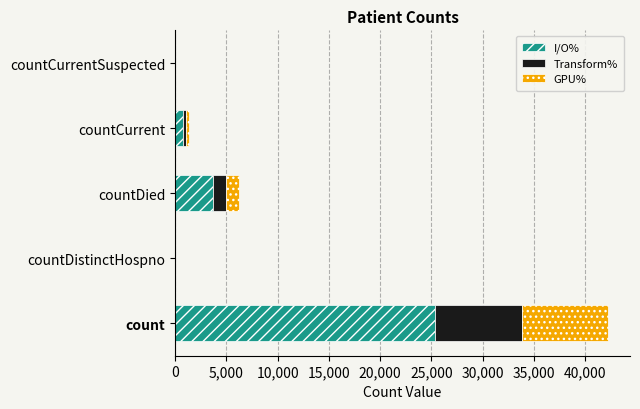

What is the sum of the I/O% values at count and countDistinctHospno?

25359.6